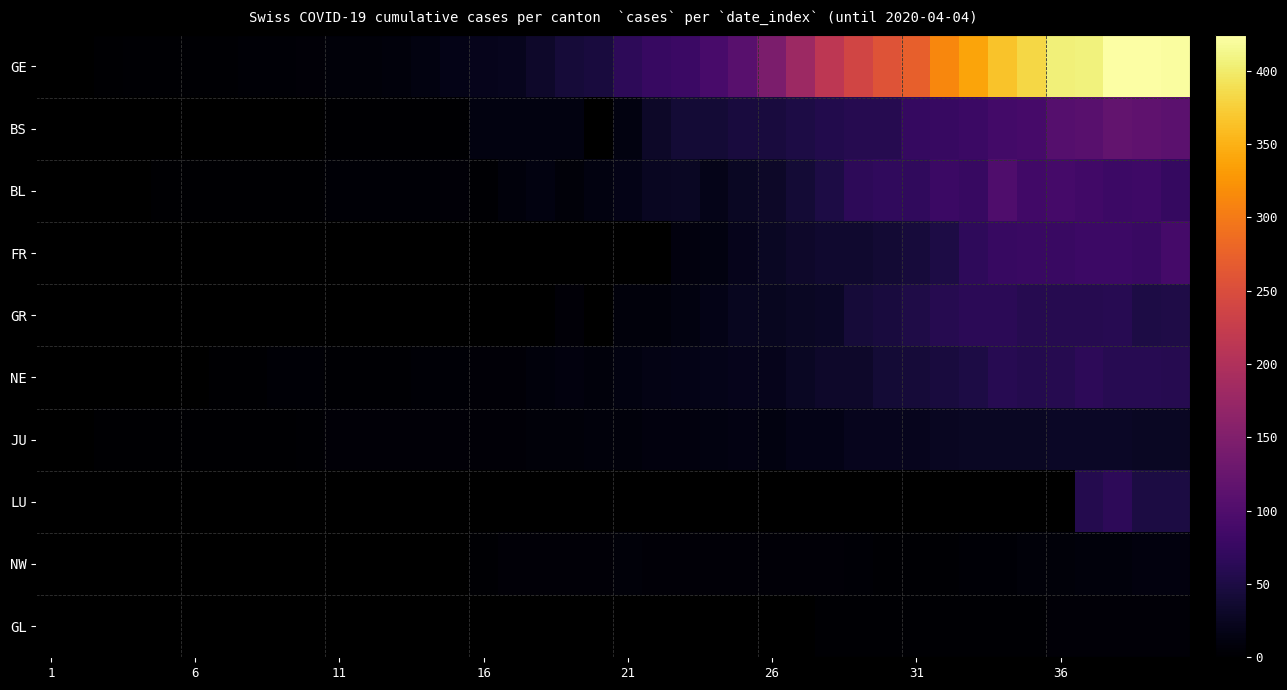

How many data points does each series have?

40